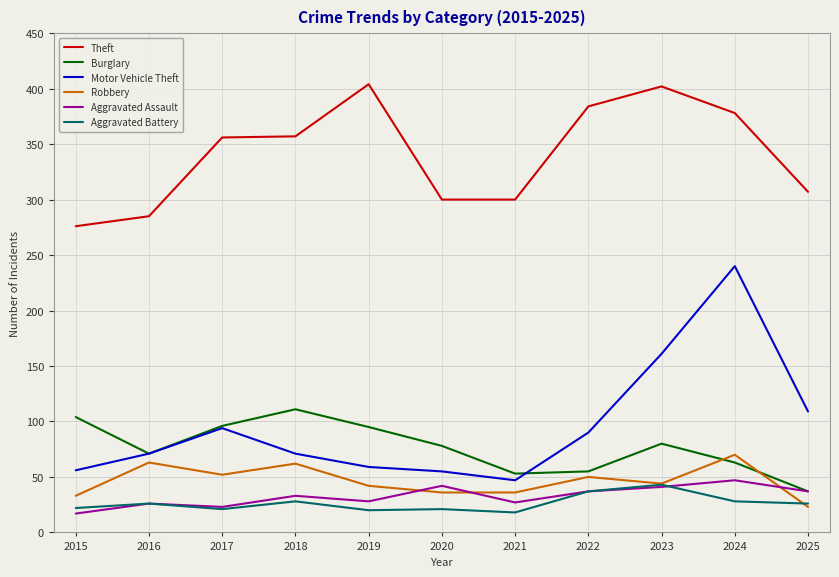

At which category is the sum across all series the highest?

2024